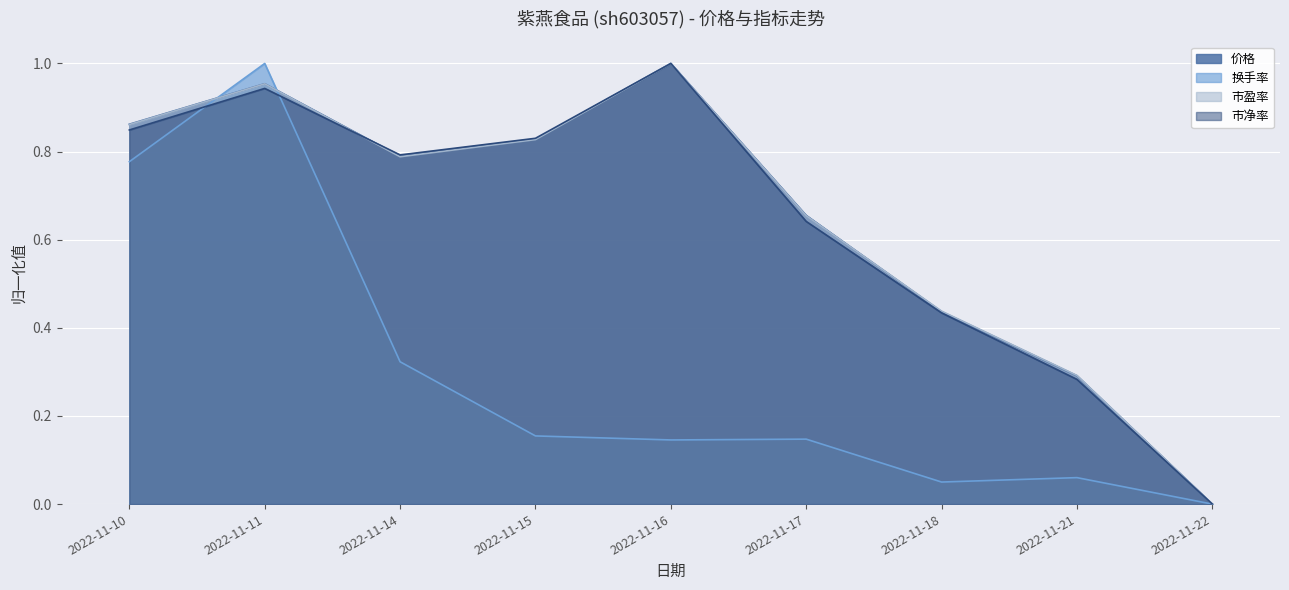

At which category does 市净率 reach its first local peak?

2022-11-11